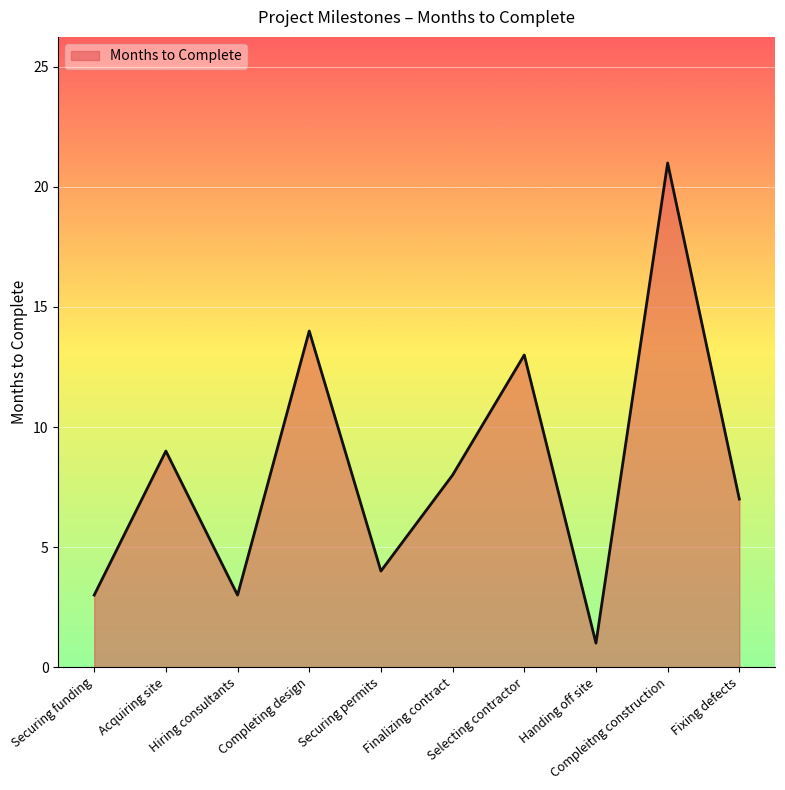

What is the smallest value displayed?

1